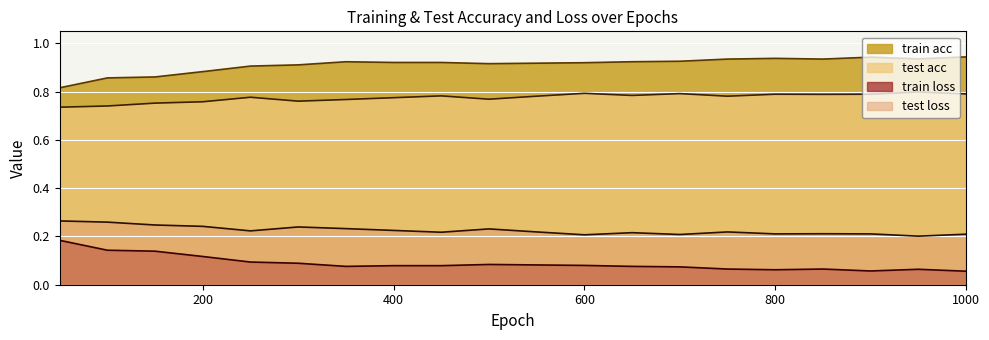

Which series has the largest total across all categories?

train acc